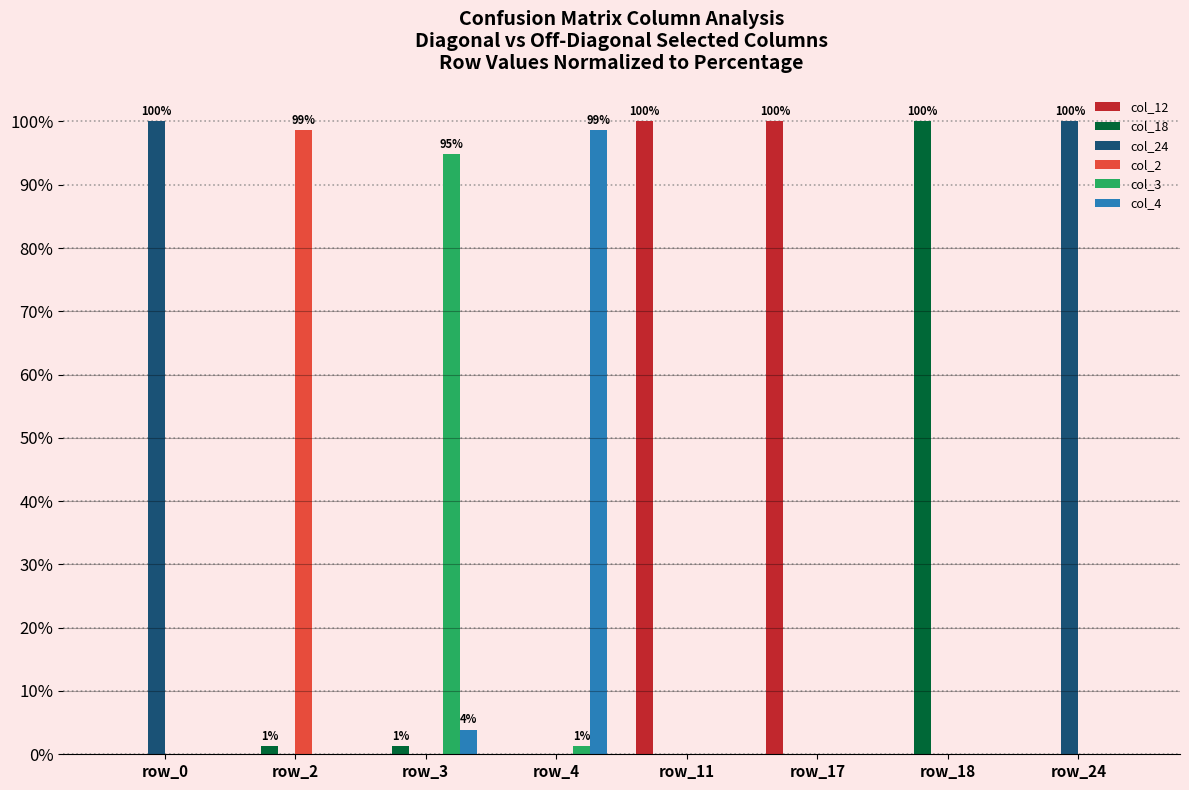

Which category has the highest value in the col_2 series?

row_2